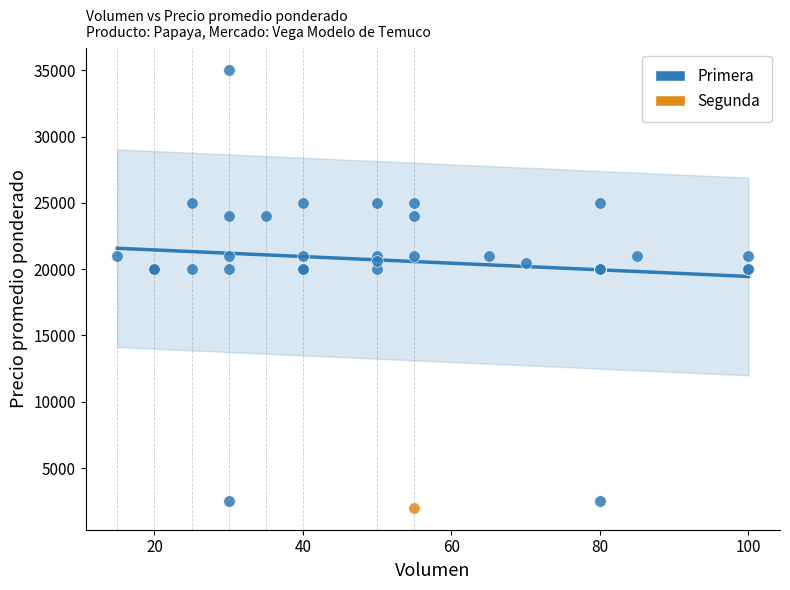

What are all the series names shown in the legend?

Primera, Segunda